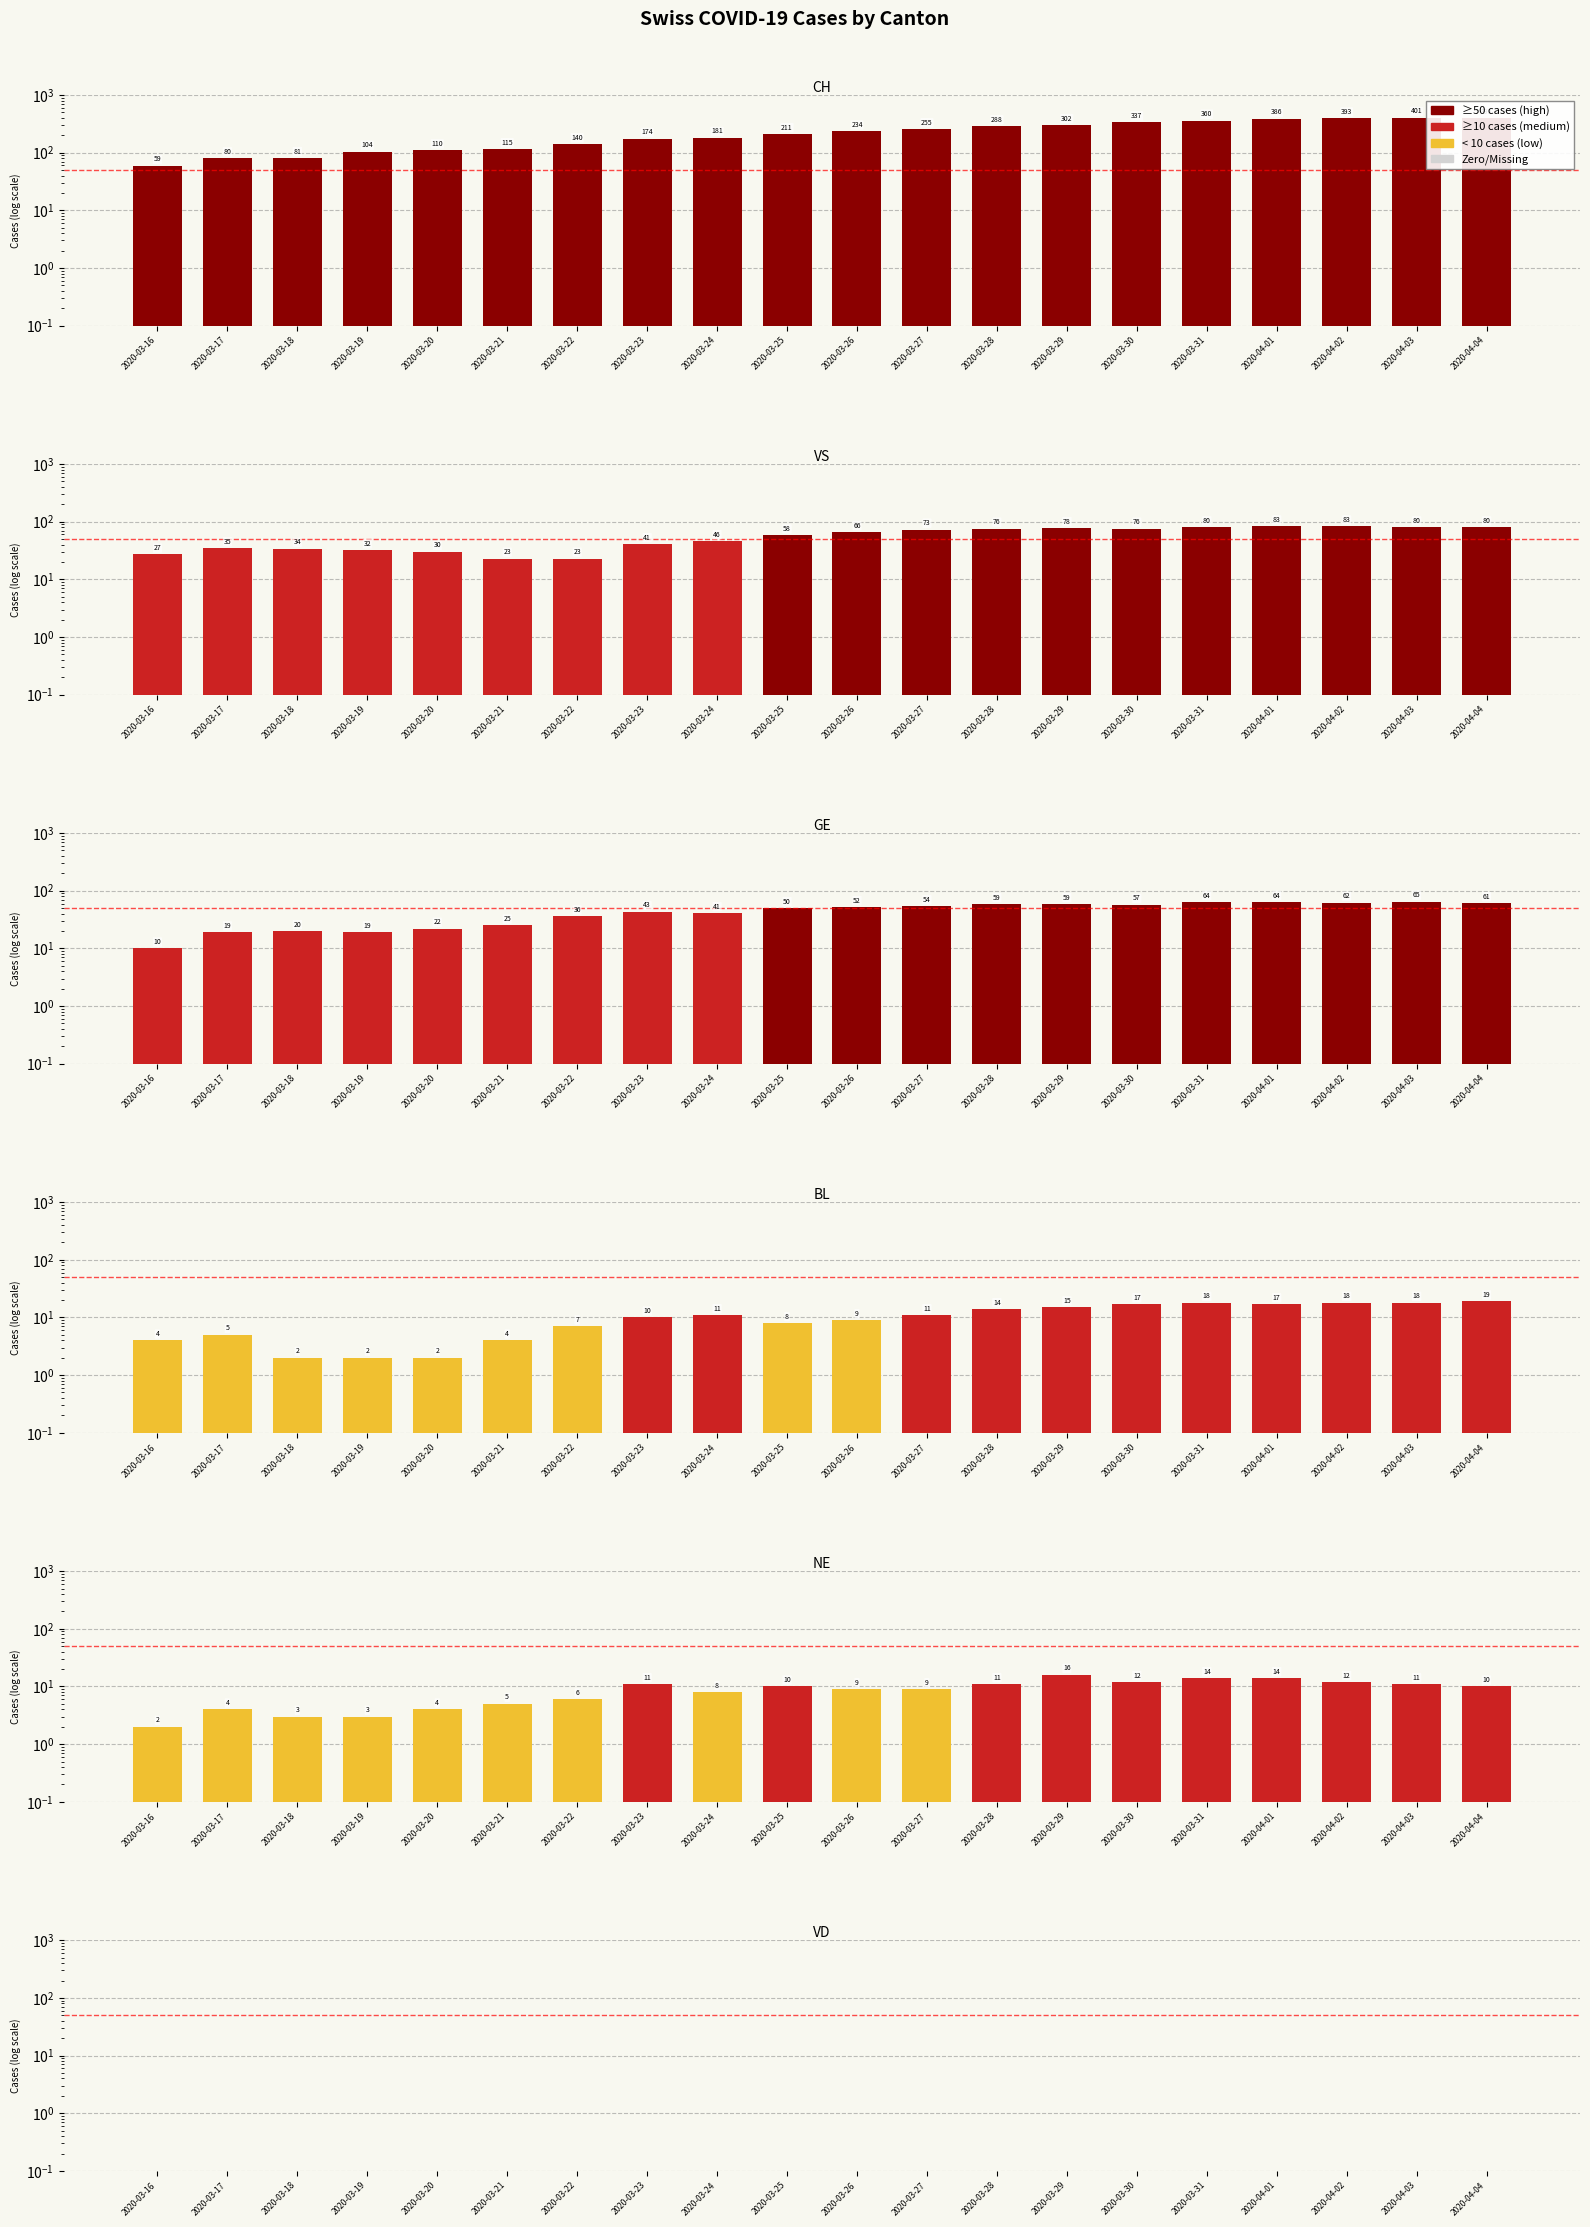

Which series has the largest total across all categories?

CH